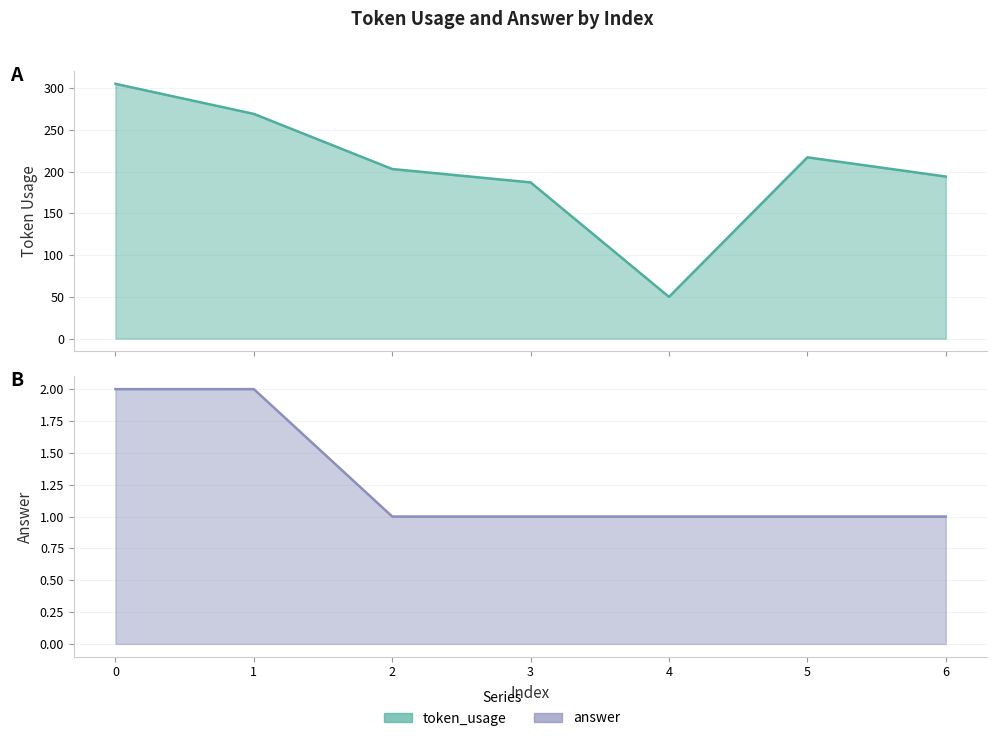

What is the value of the token_usage point at the 2nd from the left?

269